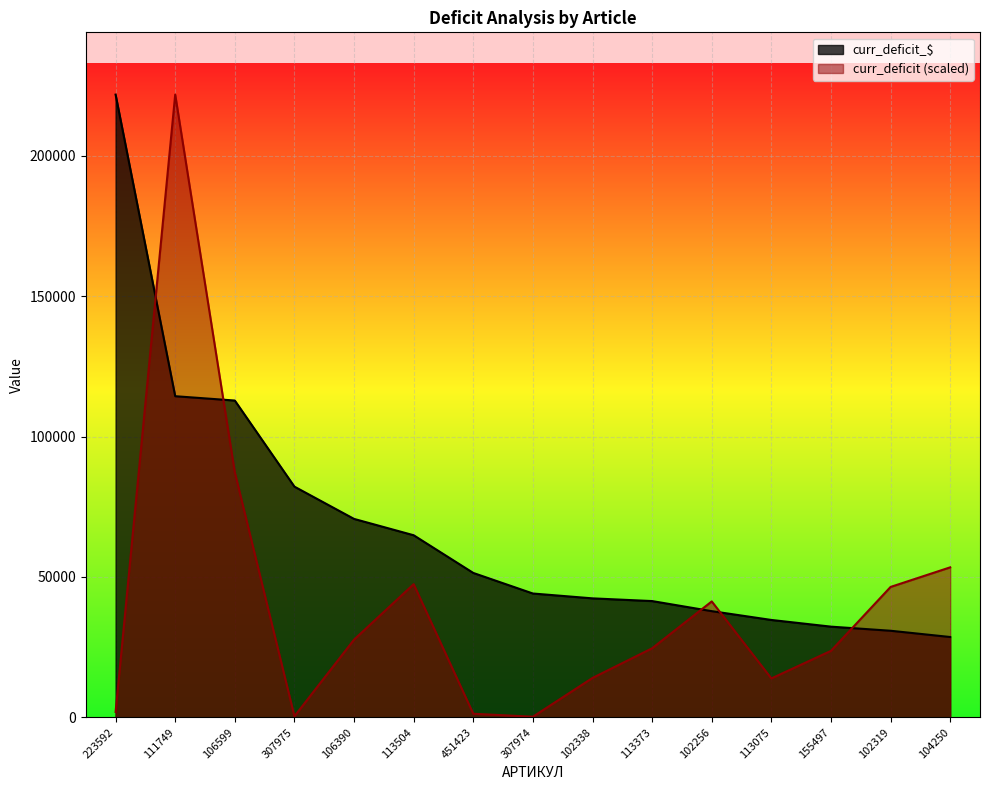

Reading left to right, what are all the values shown in this chart?

curr_deficit_$: 221778.9	114362.4	112820.2	82156.0	70664.5	64843.8	51417.2	44091.2	42365.4	41401.2	37808.0	34675.0	32292.0	30829.5	28600.0
curr_deficit: 1912.0	221778.9	87236.6	370.3	27672.7	47421.1	1267.1	212.4	14021.5	24589.2	41275.3	13847.0	23672.6	46434.7	53415.1